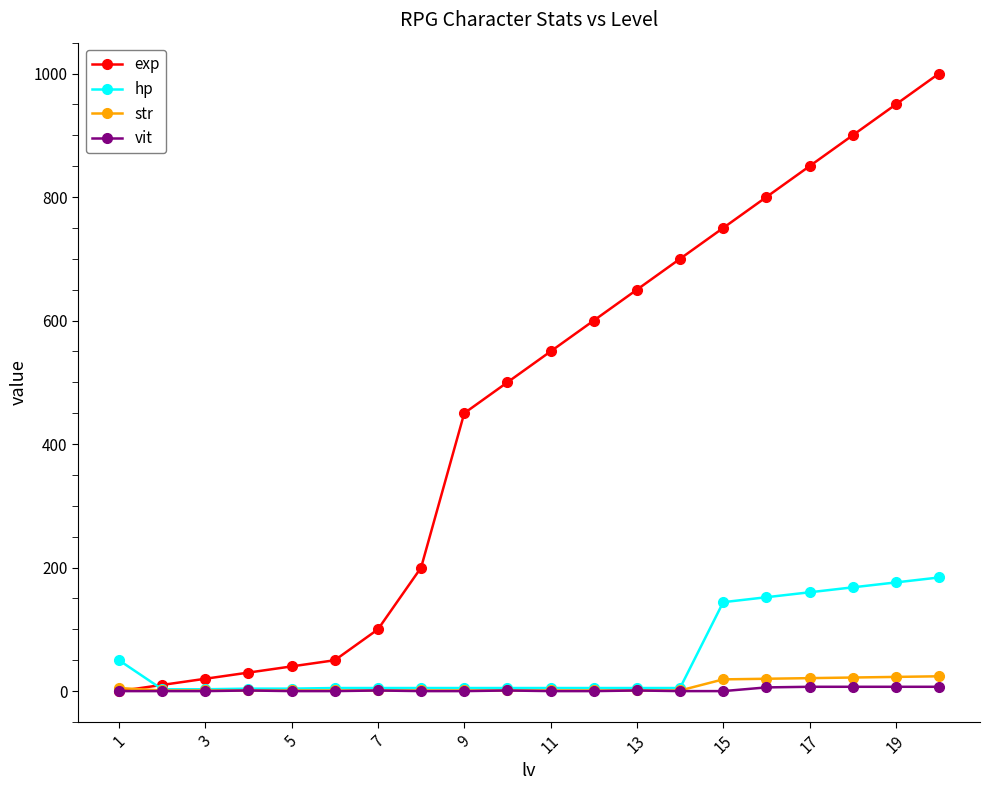

What is the maximum value for str?

24